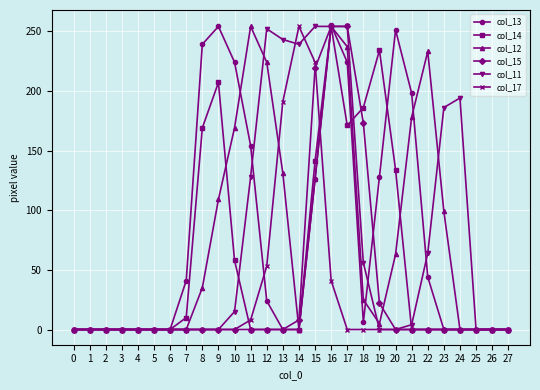

True or false: col_11 has more than 0 interior local peaks.

True